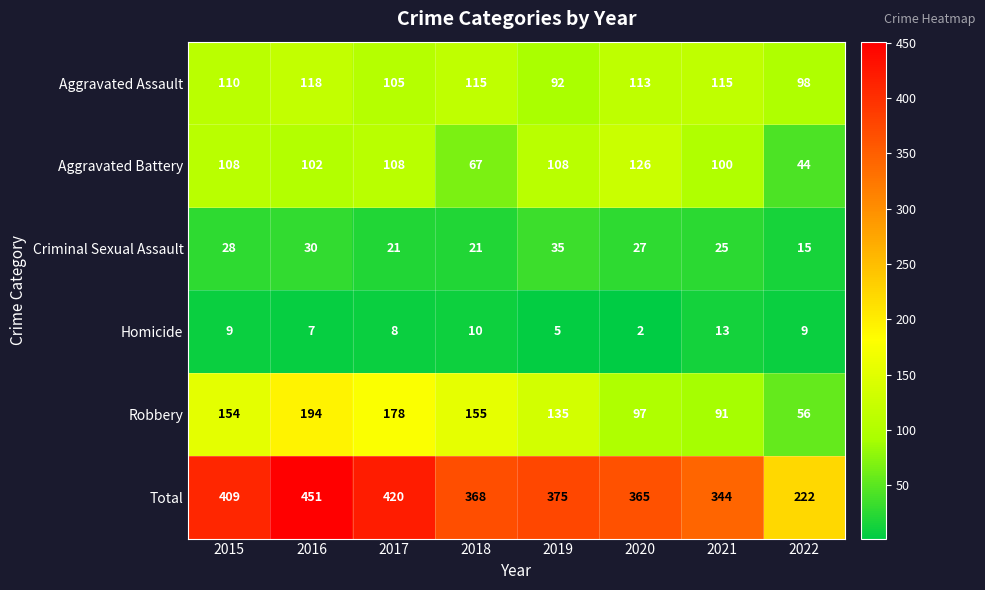

What is the difference between the Homicide values at 2018 and 2021?

3